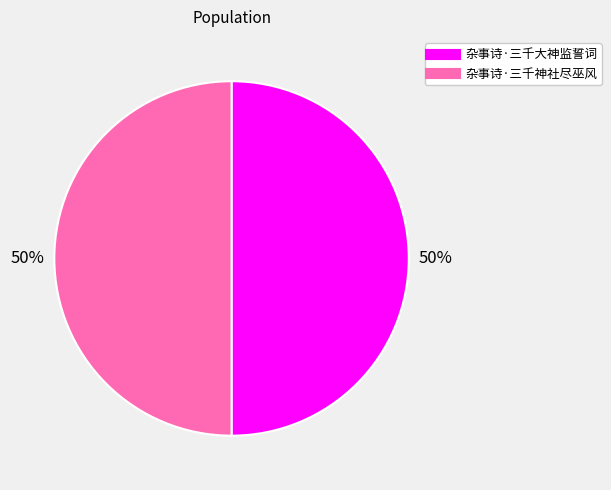

Count the number of slices in the pie.

2